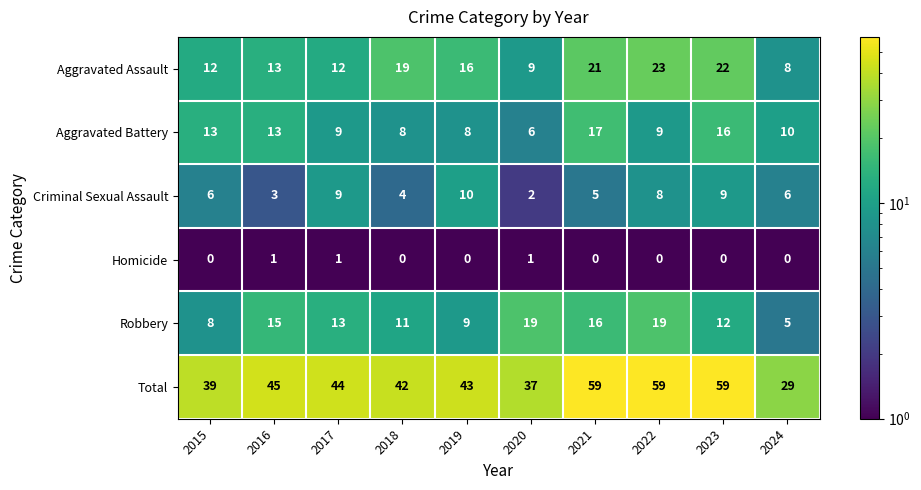

What is the difference between the highest and lowest values at 2024?

29